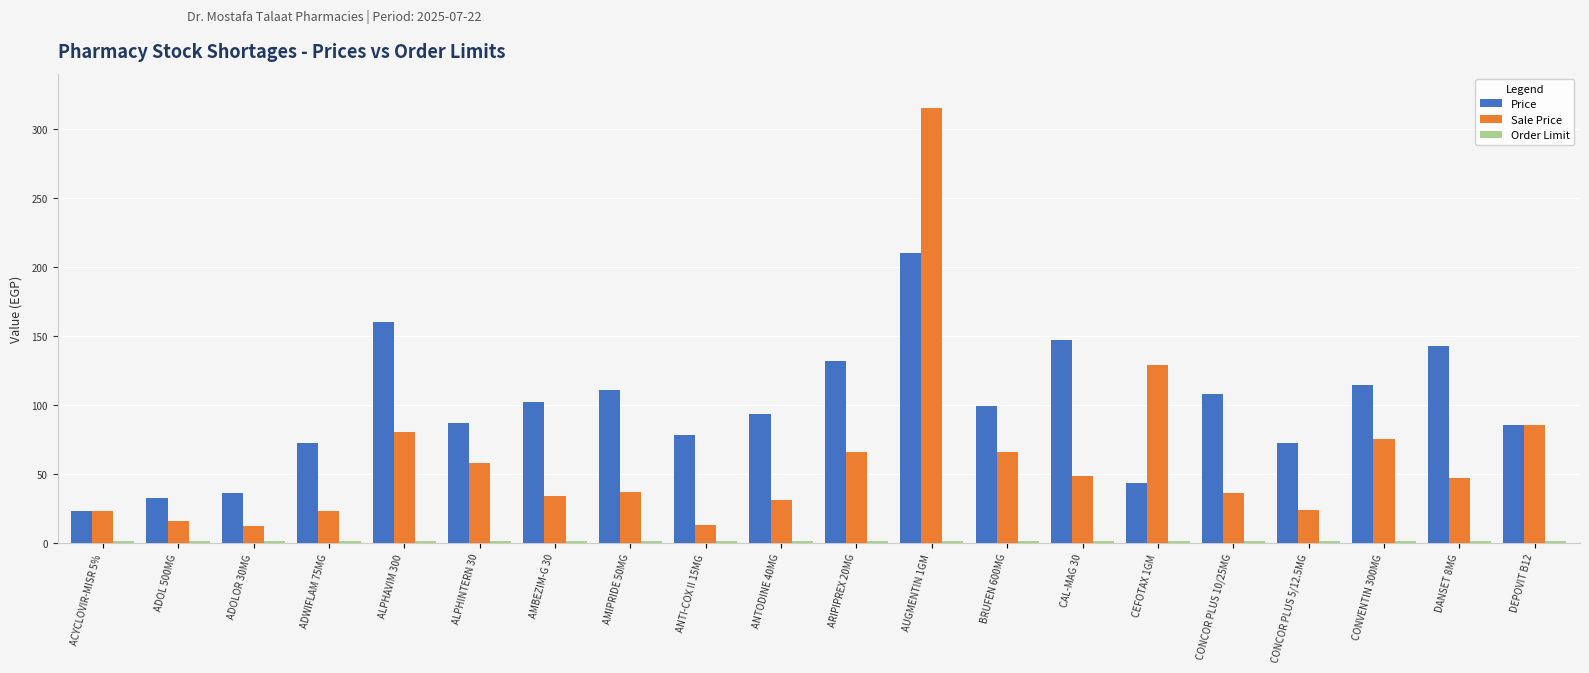

Which series has the widest spread of values?

Sale Price